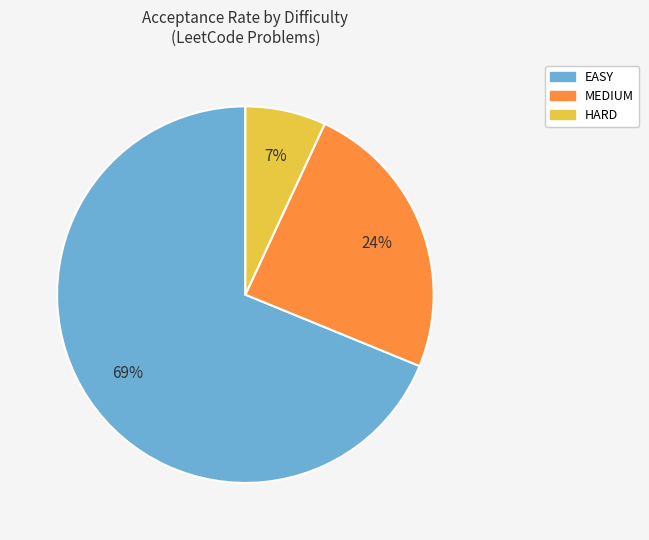

What is the largest slice in the pie chart?

EASY